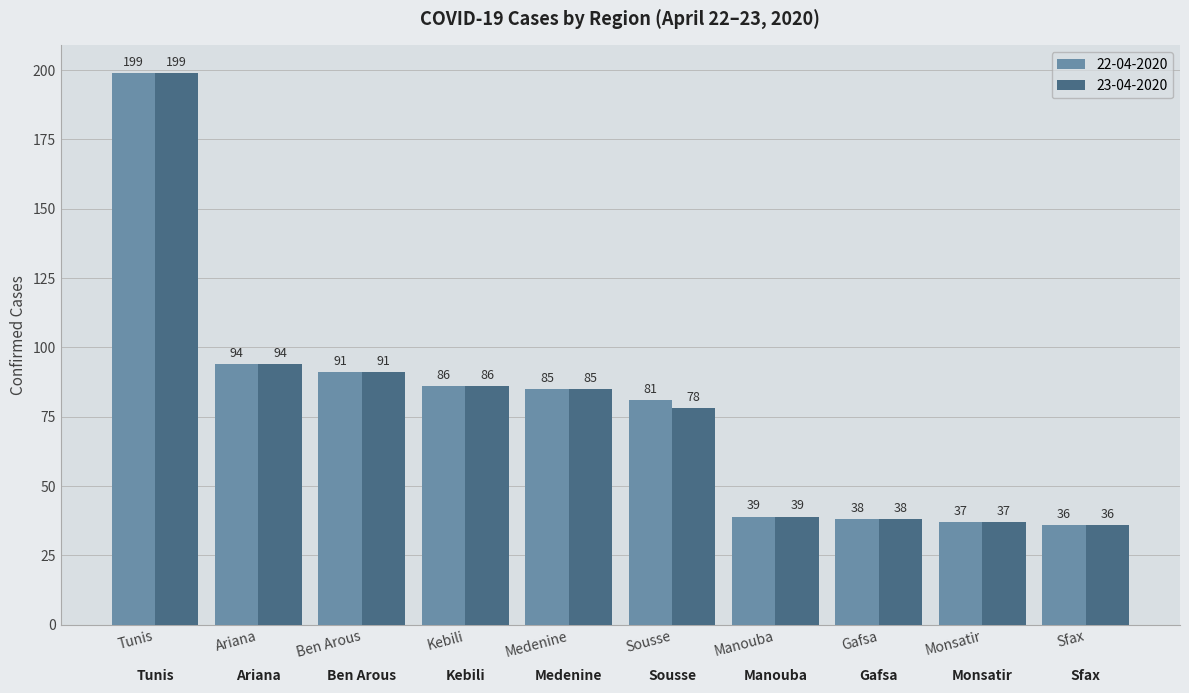

What is the approximate value of 22-04-2020 at Kebili, to the nearest 5?

85